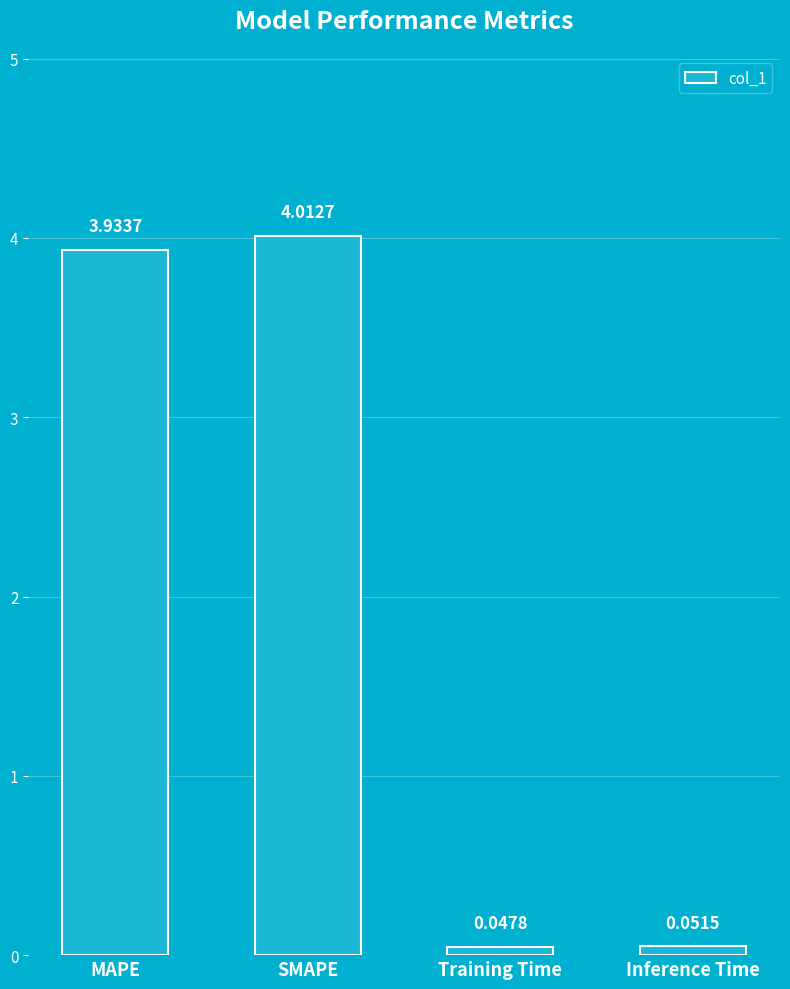

What is the sum of all values?

8.0